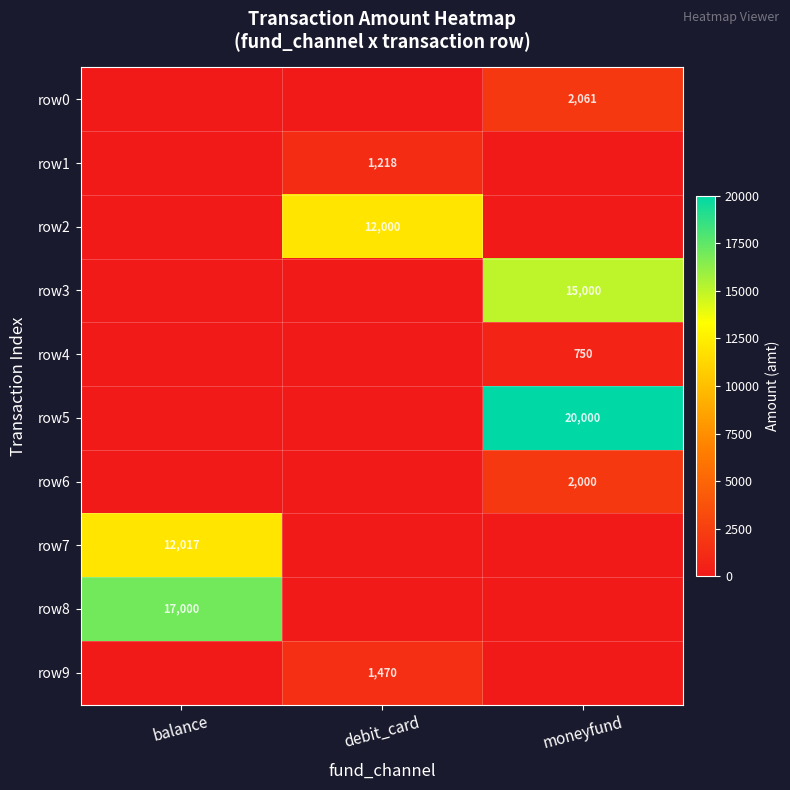

True or false: row4 has a value of 1109 at moneyfund.

False